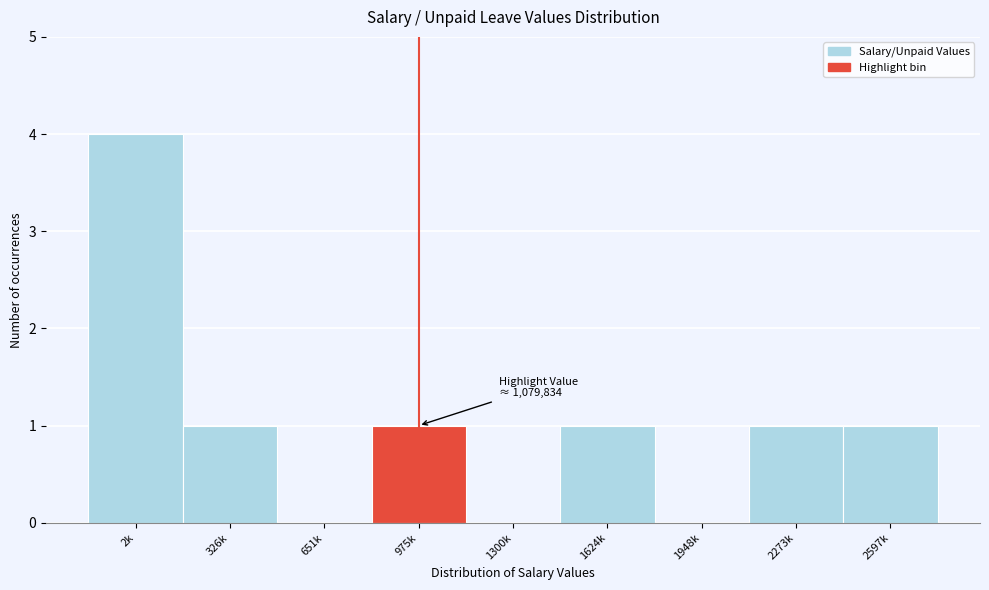

Reading left to right, what are all the values shown in this chart?

2k=4	326k=1	651k=0	975k=1	1300k=0	1624k=1	1948k=0	2273k=1	2597k=1